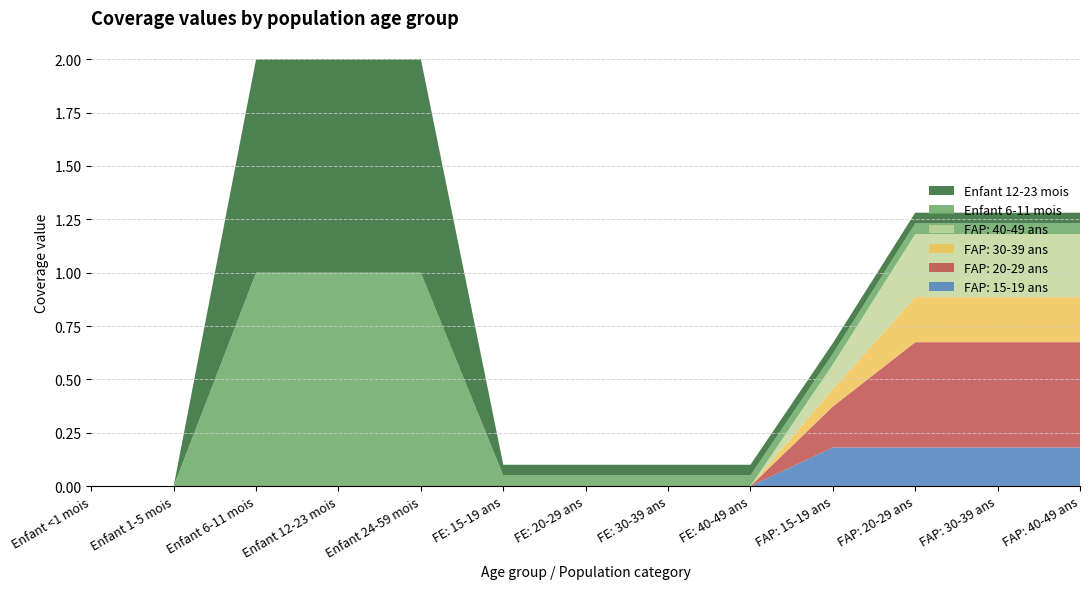

Reading left to right, list all the values displayed in this chart.

FAP: 15-19 ans: Enfant <1 mois=0.0	Enfant 1-5 mois=0.0	Enfant 6-11 mois=0.0	Enfant 12-23 mois=0.0	Enfant 24-59 mois=0.0	FE: 15-19 ans=0.0	FE: 20-29 ans=0.0	FE: 30-39 ans=0.0	FE: 40-49 ans=0.0	FAP: 15-19 ans=0.2	FAP: 20-29 ans=0.2	FAP: 30-39 ans=0.2	FAP: 40-49 ans=0.2
FAP: 20-29 ans: Enfant <1 mois=0.0	Enfant 1-5 mois=0.0	Enfant 6-11 mois=0.0	Enfant 12-23 mois=0.0	Enfant 24-59 mois=0.0	FE: 15-19 ans=0.0	FE: 20-29 ans=0.0	FE: 30-39 ans=0.0	FE: 40-49 ans=0.0	FAP: 15-19 ans=0.2	FAP: 20-29 ans=0.5	FAP: 30-39 ans=0.5	FAP: 40-49 ans=0.5
FAP: 30-39 ans: Enfant <1 mois=0.0	Enfant 1-5 mois=0.0	Enfant 6-11 mois=0.0	Enfant 12-23 mois=0.0	Enfant 24-59 mois=0.0	FE: 15-19 ans=0.0	FE: 20-29 ans=0.0	FE: 30-39 ans=0.0	FE: 40-49 ans=0.0	FAP: 15-19 ans=0.1	FAP: 20-29 ans=0.2	FAP: 30-39 ans=0.2	FAP: 40-49 ans=0.2
FAP: 40-49 ans: Enfant <1 mois=0.0	Enfant 1-5 mois=0.0	Enfant 6-11 mois=0.0	Enfant 12-23 mois=0.0	Enfant 24-59 mois=0.0	FE: 15-19 ans=0.0	FE: 20-29 ans=0.0	FE: 30-39 ans=0.0	FE: 40-49 ans=0.0	FAP: 15-19 ans=0.1	FAP: 20-29 ans=0.3	FAP: 30-39 ans=0.3	FAP: 40-49 ans=0.3
Enfant 6-11 mois: Enfant <1 mois=0.0	Enfant 1-5 mois=0.0	Enfant 6-11 mois=1.0	Enfant 12-23 mois=1.0	Enfant 24-59 mois=1.0	FE: 15-19 ans=0.1	FE: 20-29 ans=0.1	FE: 30-39 ans=0.1	FE: 40-49 ans=0.1	FAP: 15-19 ans=0.1	FAP: 20-29 ans=0.1	FAP: 30-39 ans=0.1	FAP: 40-49 ans=0.1
Enfant 12-23 mois: Enfant <1 mois=0.0	Enfant 1-5 mois=0.0	Enfant 6-11 mois=1.0	Enfant 12-23 mois=1.0	Enfant 24-59 mois=1.0	FE: 15-19 ans=0.1	FE: 20-29 ans=0.1	FE: 30-39 ans=0.1	FE: 40-49 ans=0.1	FAP: 15-19 ans=0.1	FAP: 20-29 ans=0.1	FAP: 30-39 ans=0.1	FAP: 40-49 ans=0.1